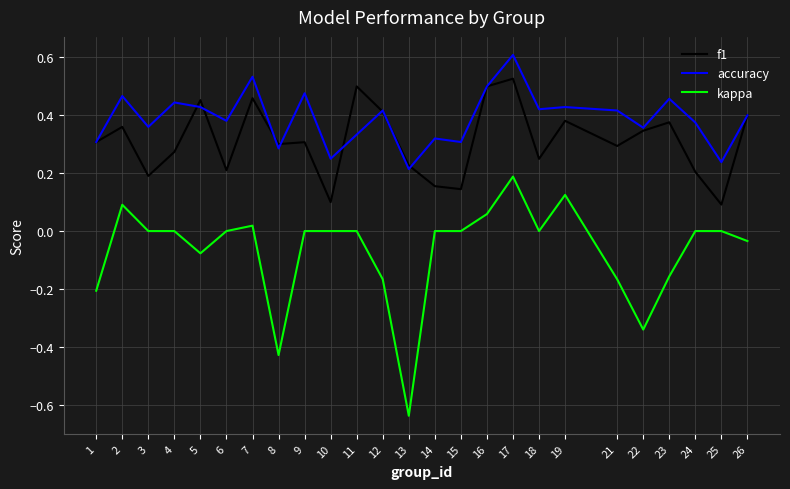

List the series in order of their overall mean, lowest first.

kappa, f1, accuracy